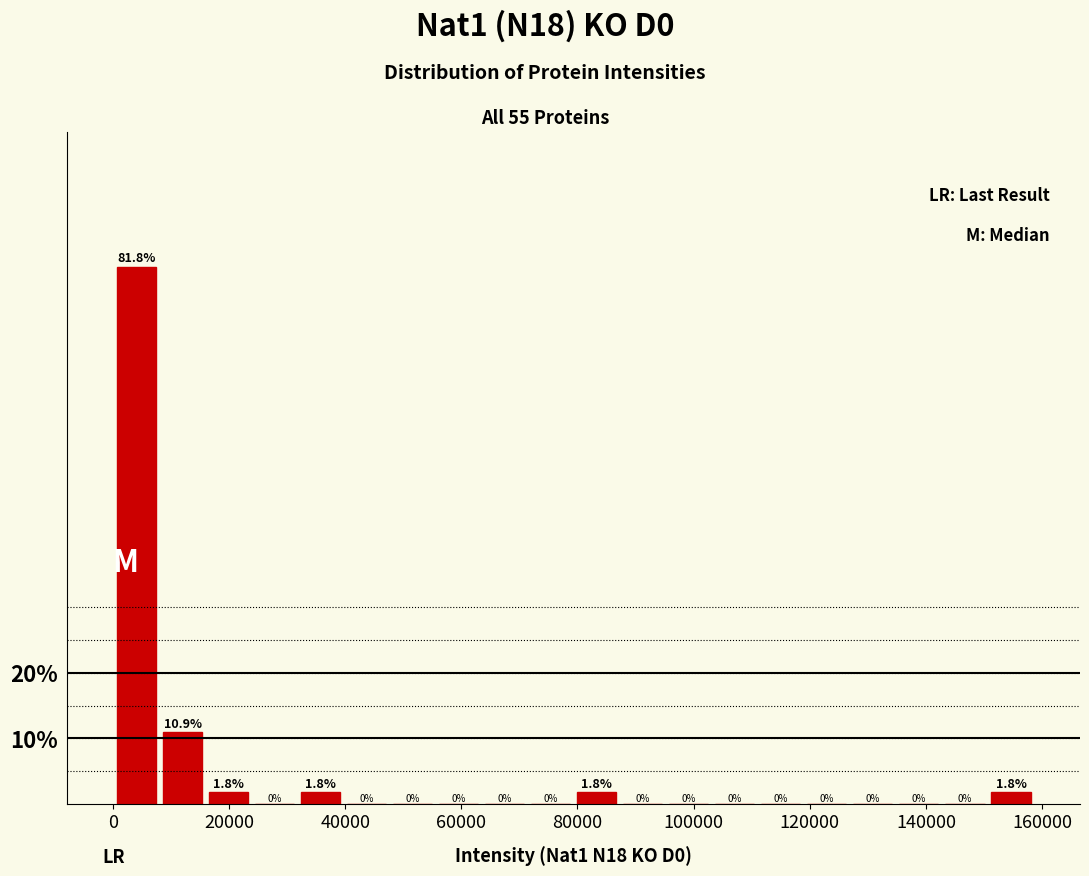

Around what value on the x-axis is the tallest bar? Give the approximate position of its centre, as read against the axis.

4000